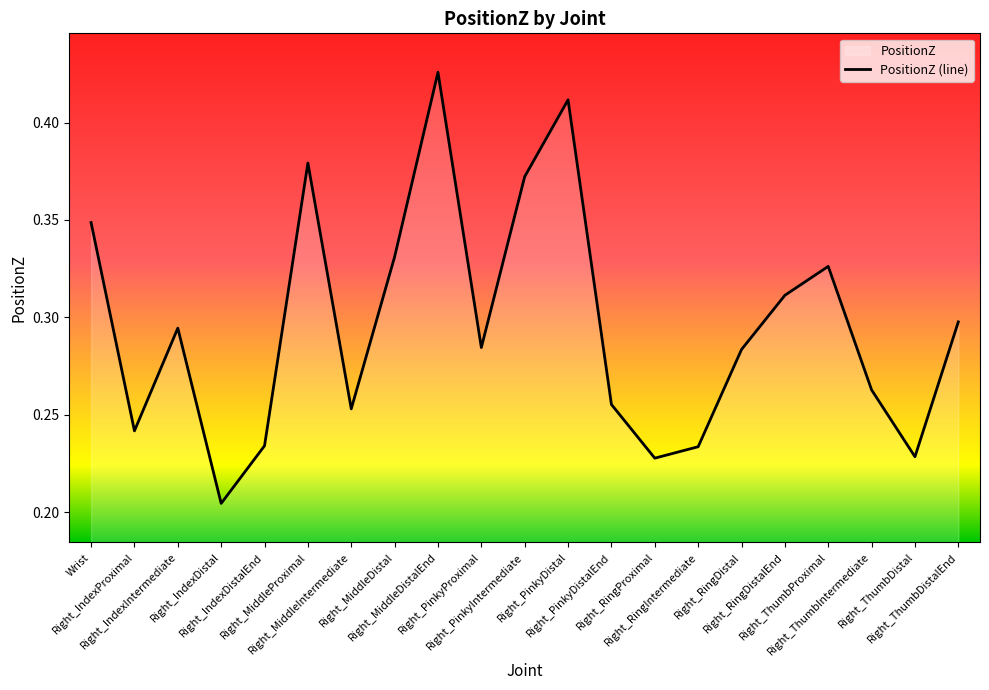

The chart shows a value of 0.2 at Right_IndexIntermediate. True or false?

False